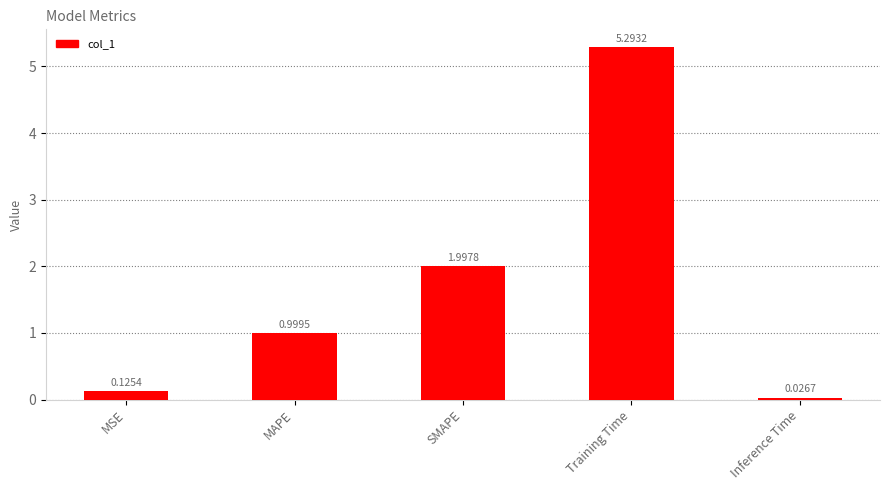

Which label corresponds to the smallest value in the chart?

Inference Time